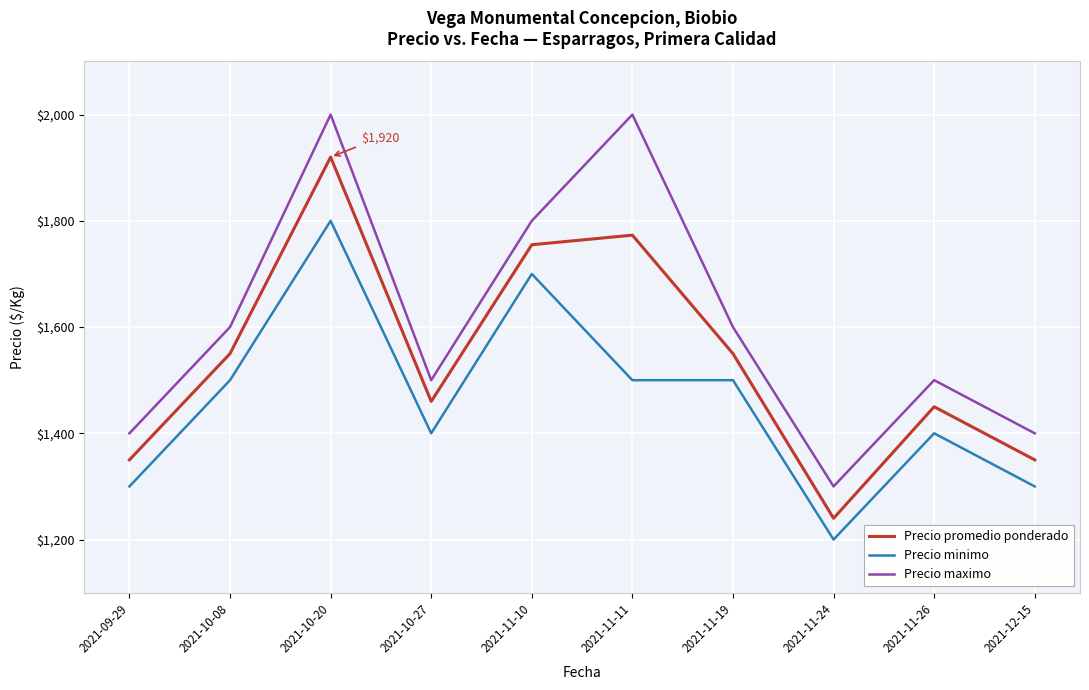

Which category has the lowest value in the Precio minimo series?

2021-11-24